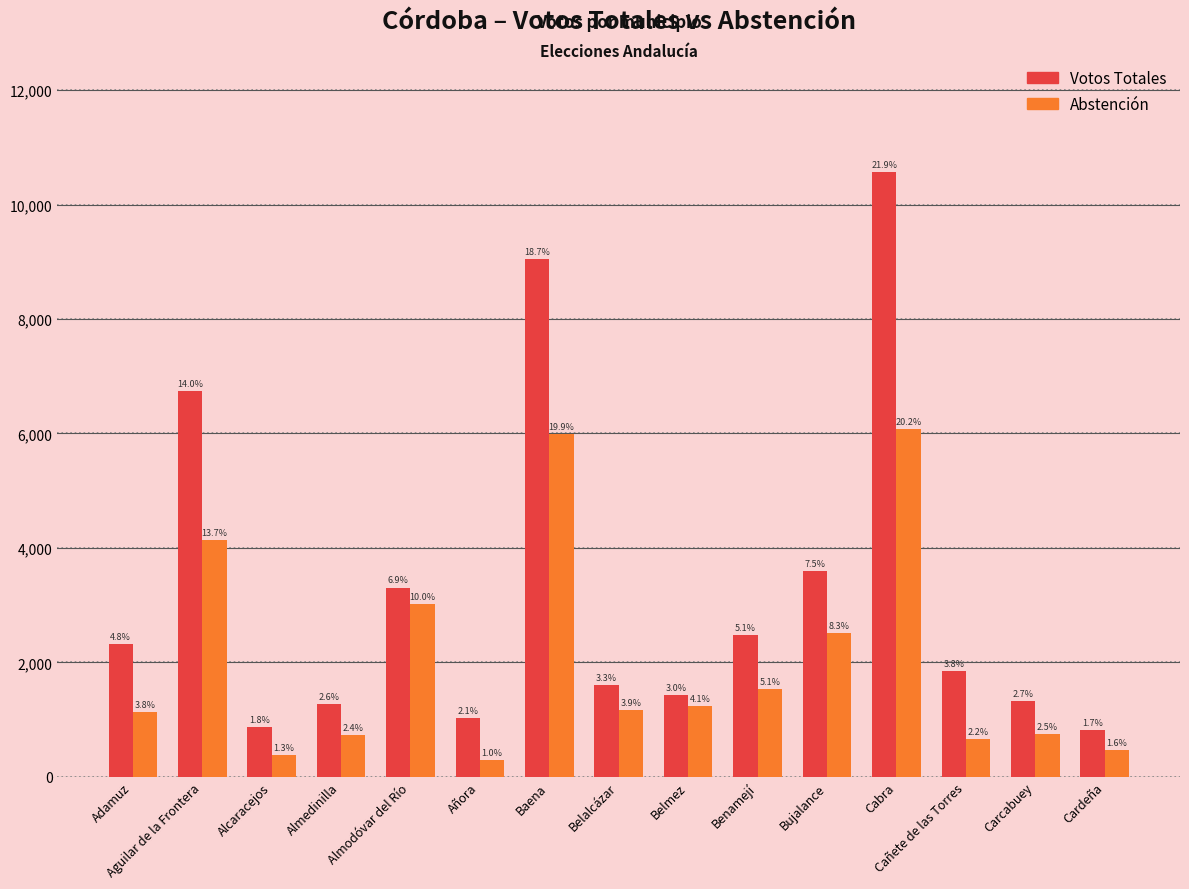

True or false: Abstención has a value of 1128 at Adamuz.

True